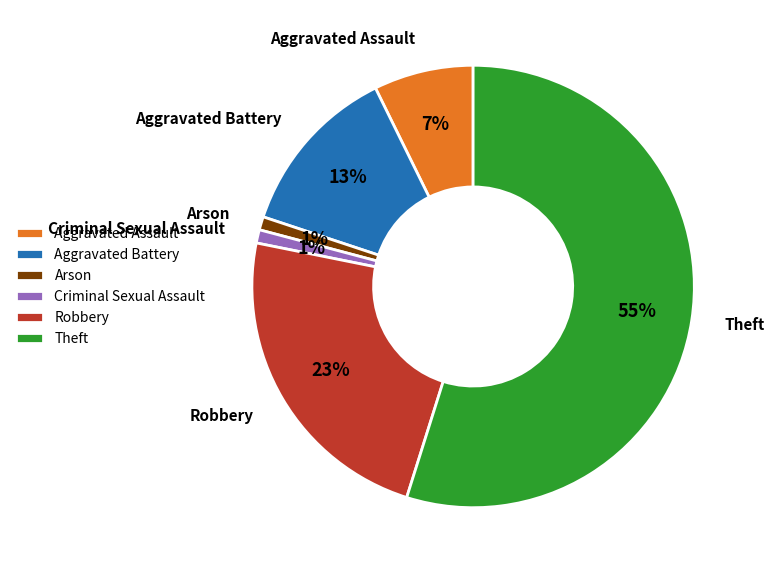

Which category has the biggest portion of the pie?

Theft